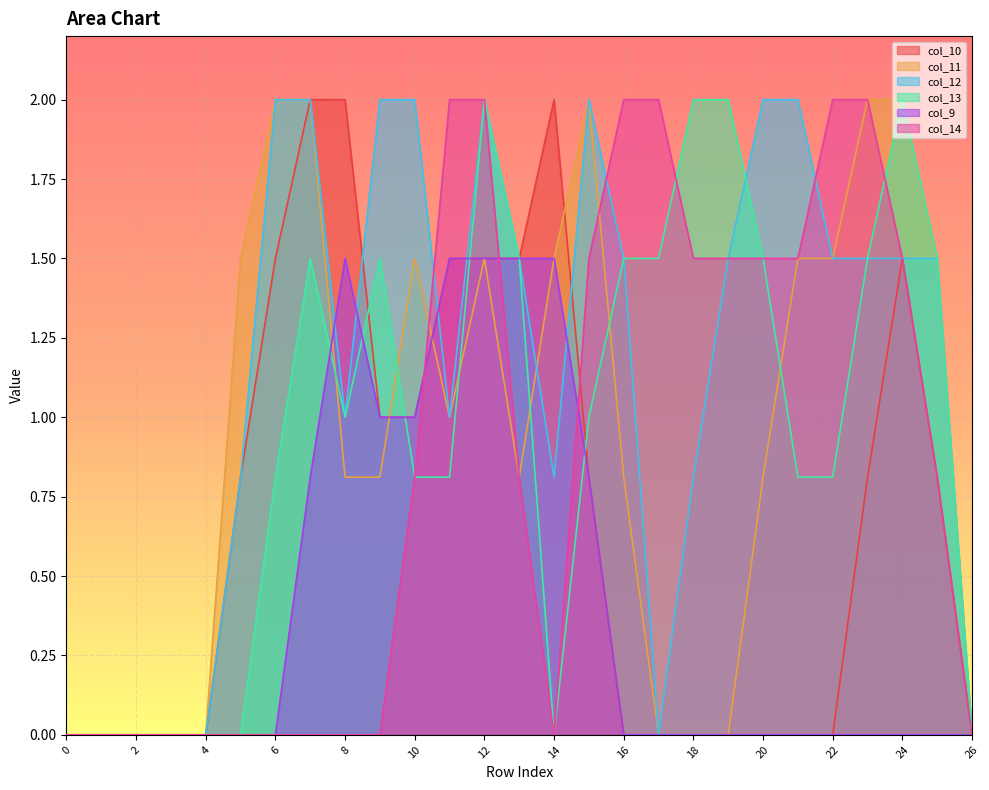

True or false: col_14 has a value of 2.0 at 12.

True